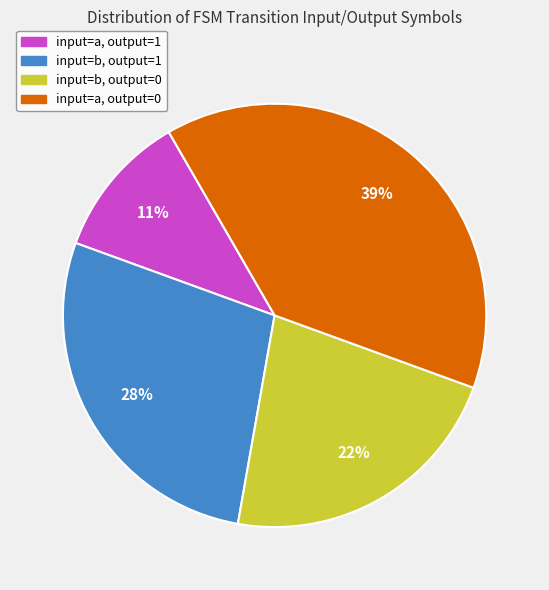

Is there a majority slice in this chart?

No